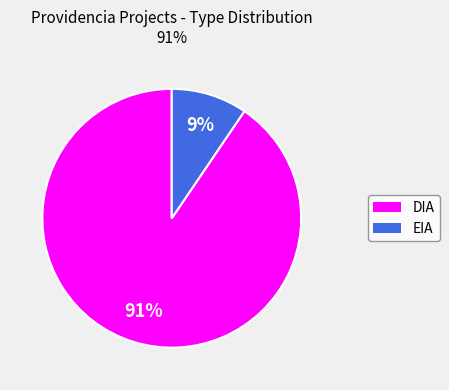

What is the ratio of the value at EIA to the value at DIA?

0.1